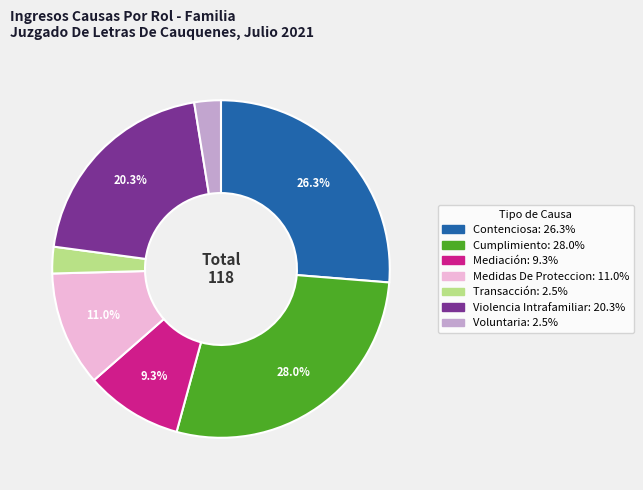

To the nearest percent, what is the average slice percentage?

14%